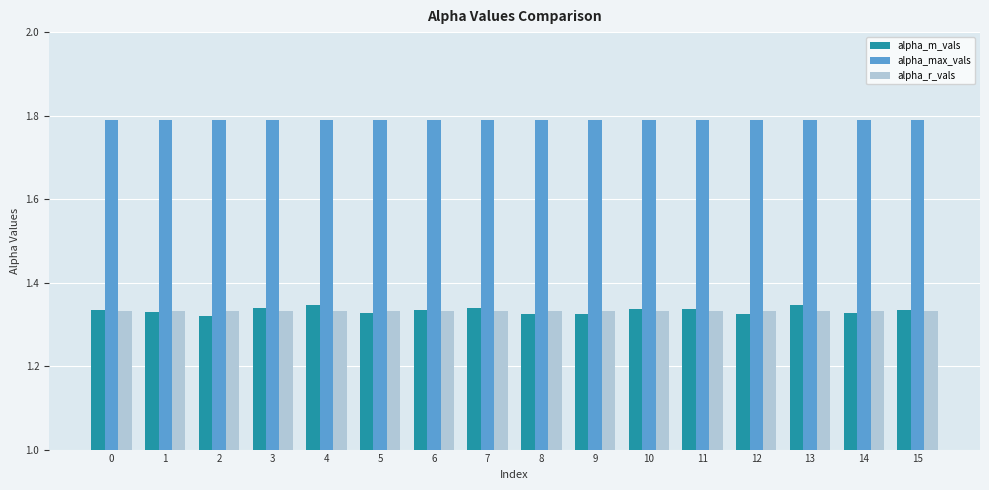

What is the sum of the alpha_r_vals values at 11 and 7?

2.7